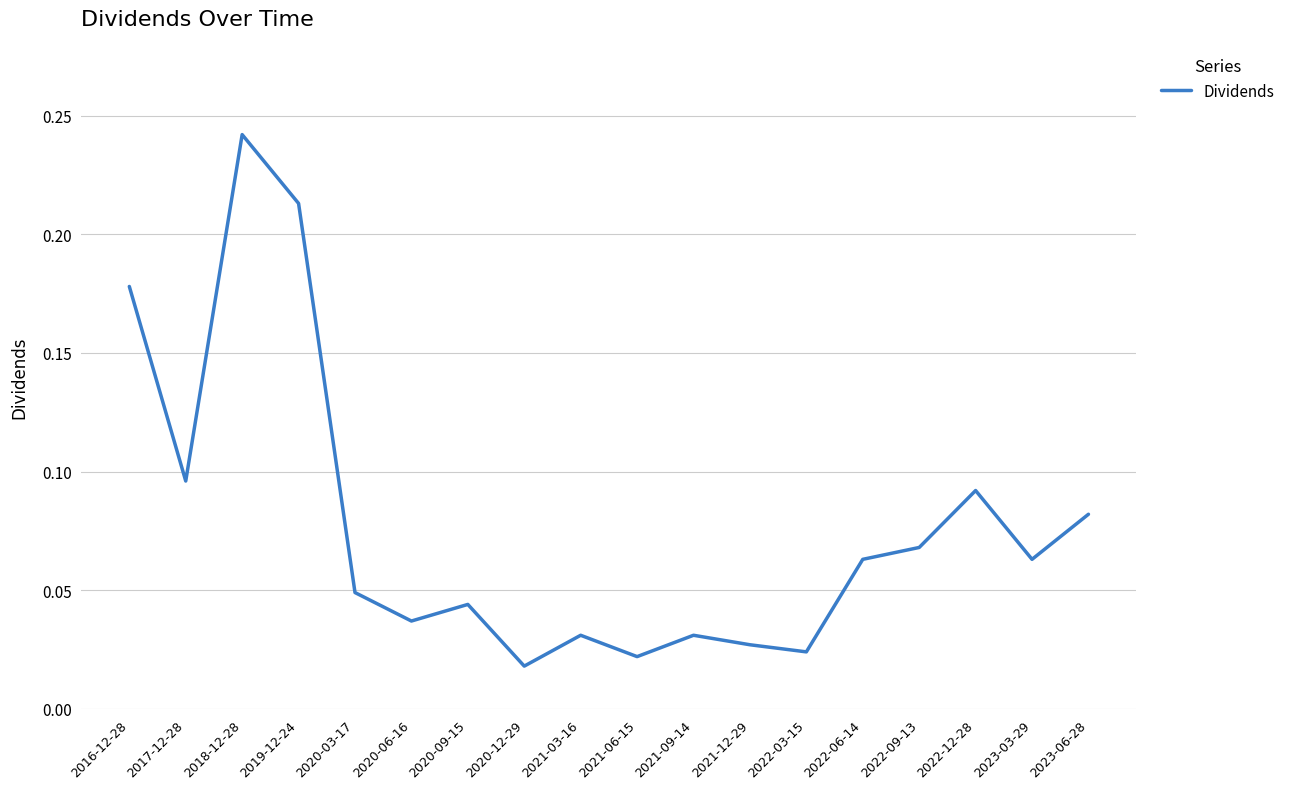

What is the change in value from 2020-06-16 to 2022-12-28?

+0.1